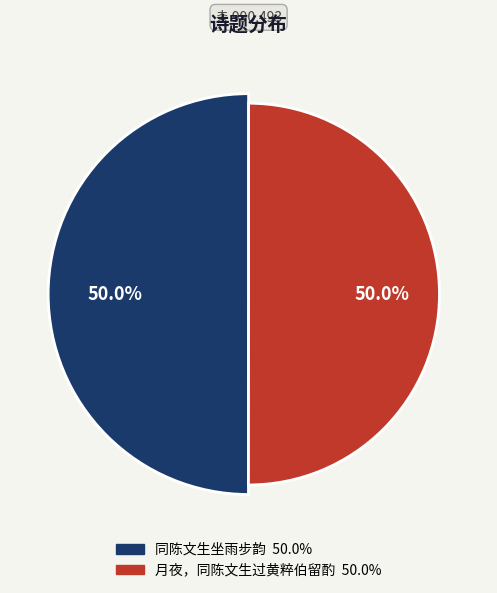

How many segments does this pie chart have?

2